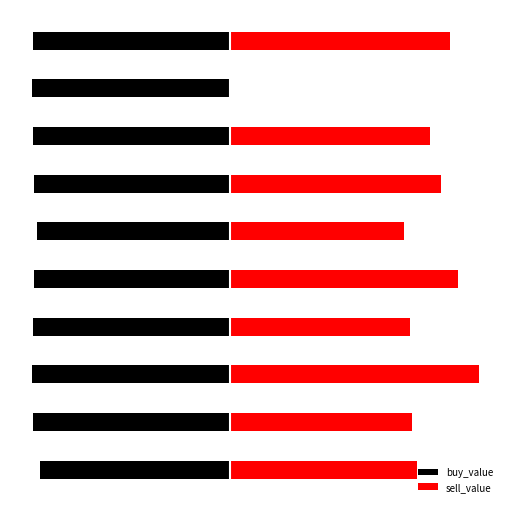

What is the total value across all series at 1?

-5.7